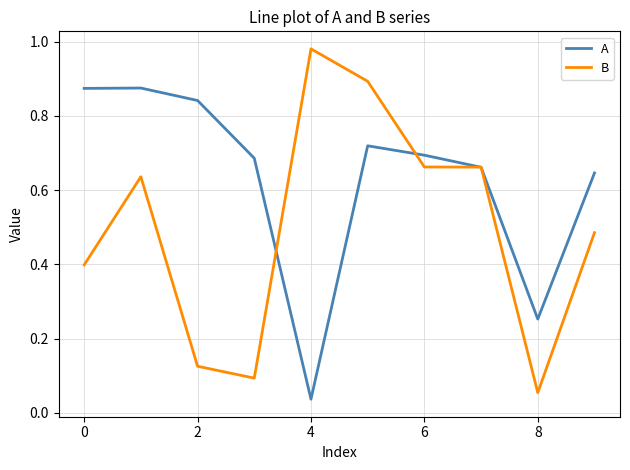

Which series has the largest range (max minus min)?

B